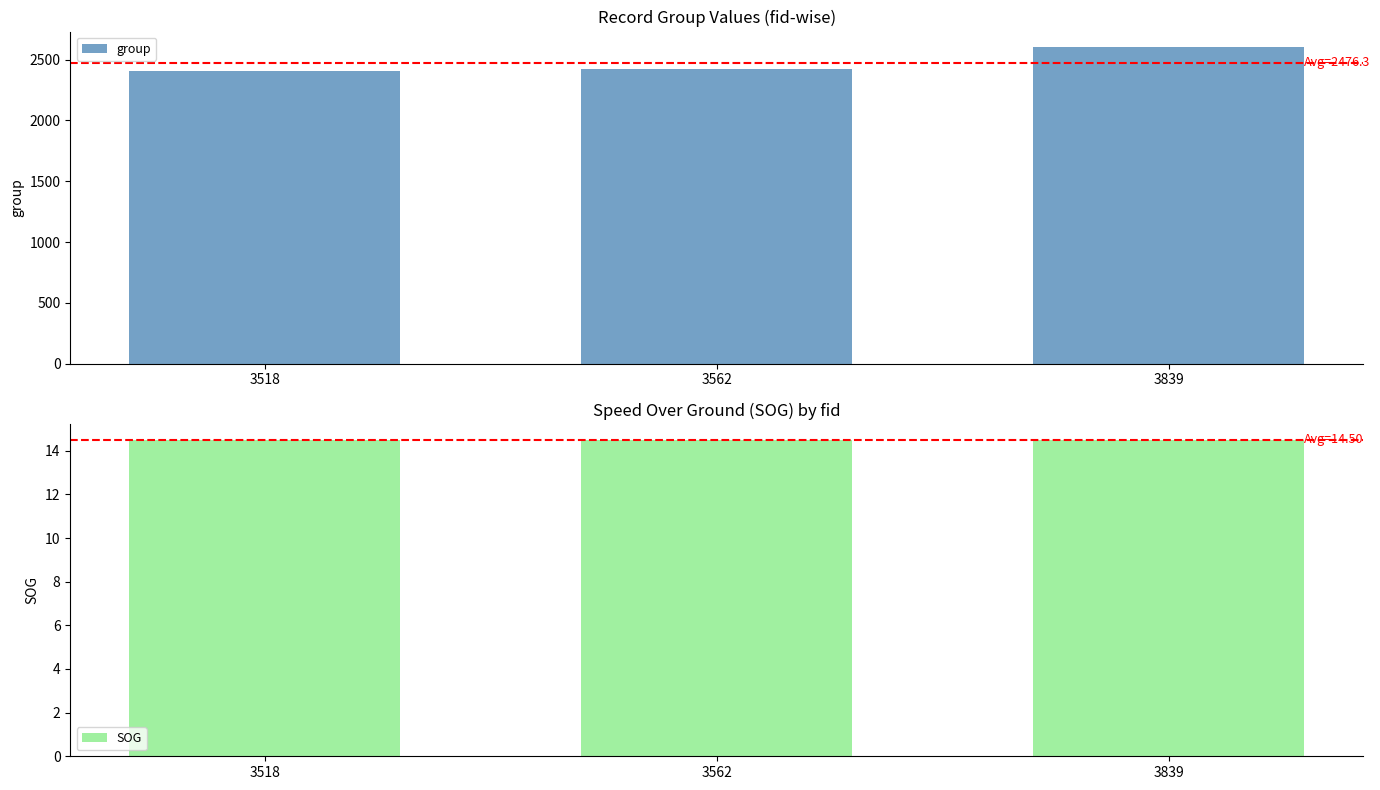

What is the spread (max minus min) of values at 3562?

2409.5